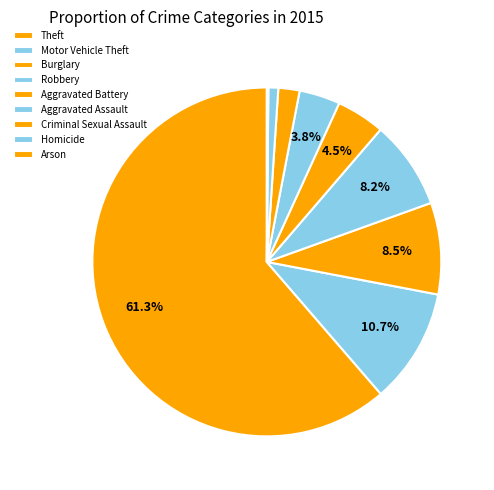

The Arson slice represents 1% of the pie. True or false?

False